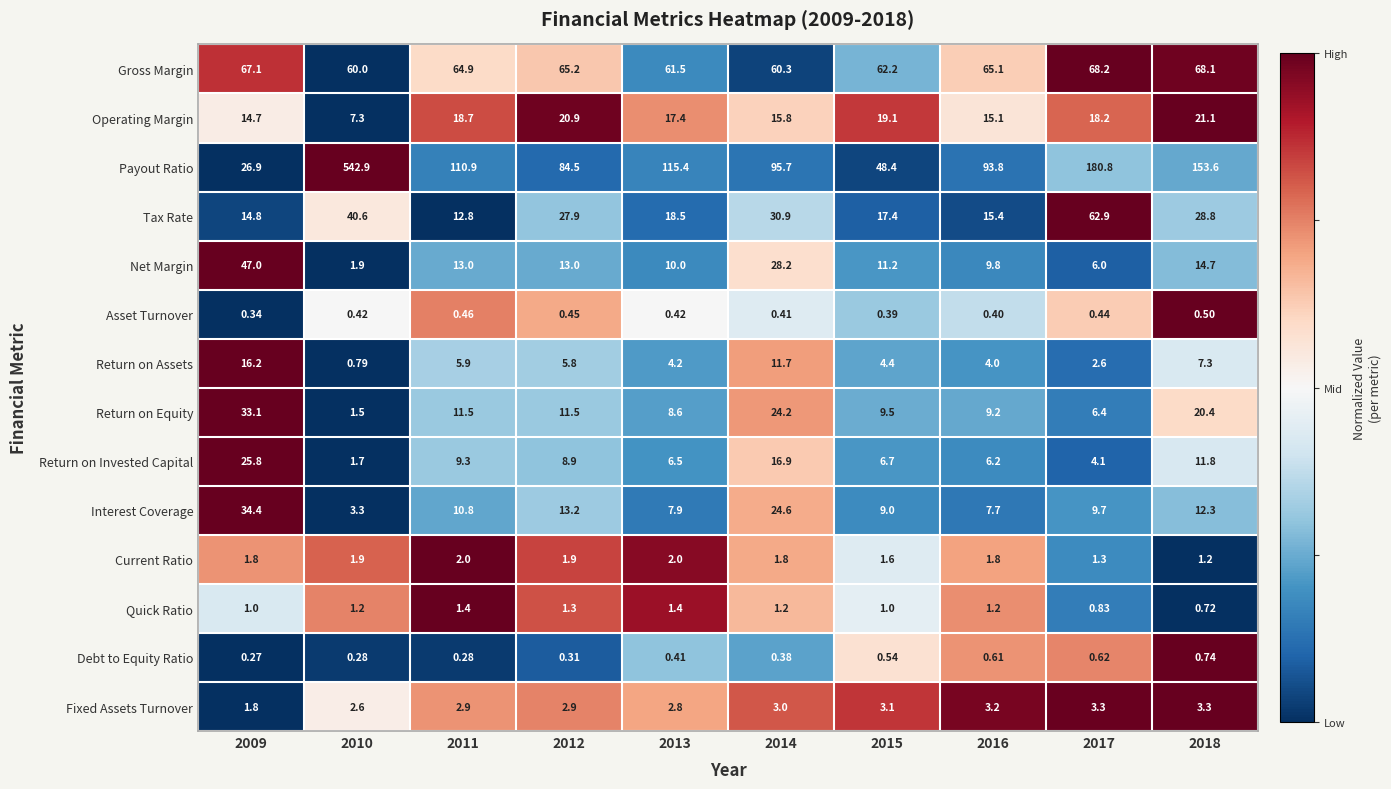

Rank the series at 2014 from lowest to highest value.

Debt to Equity Ratio, Asset Turnover, Quick Ratio, Current Ratio, Fixed Assets Turnover, Return on Assets, Operating Margin, Return on Invested Capital, Return on Equity, Interest Coverage, Net Margin, Tax Rate, Gross Margin, Payout Ratio